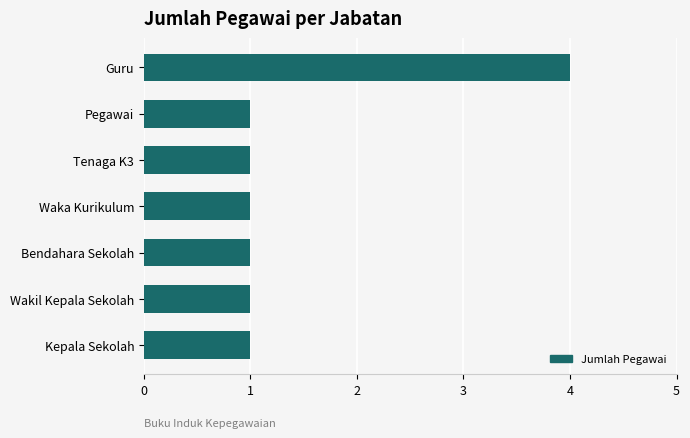

The chart shows a value of 0 at Kepala Sekolah. True or false?

False